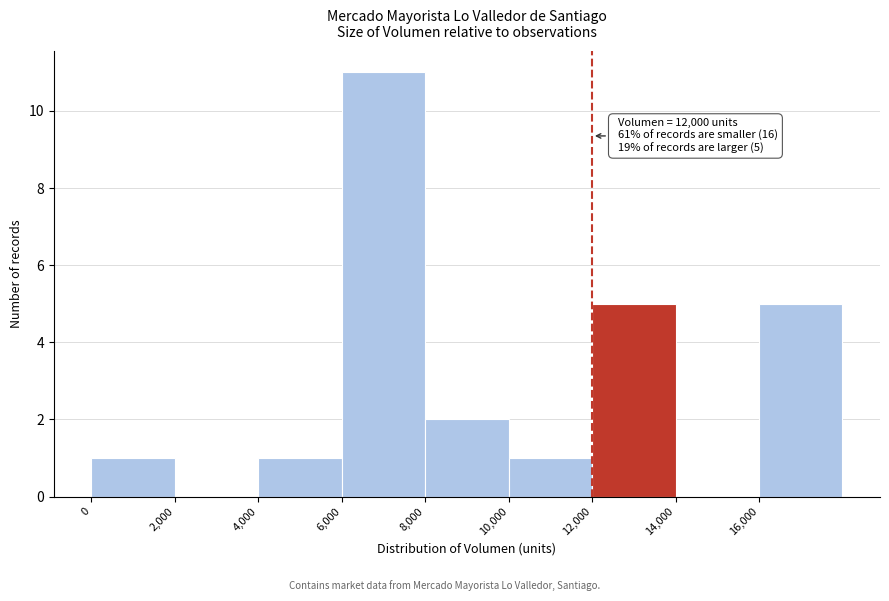

Over which range of the x-axis is the bar tallest?

6000 to 8000